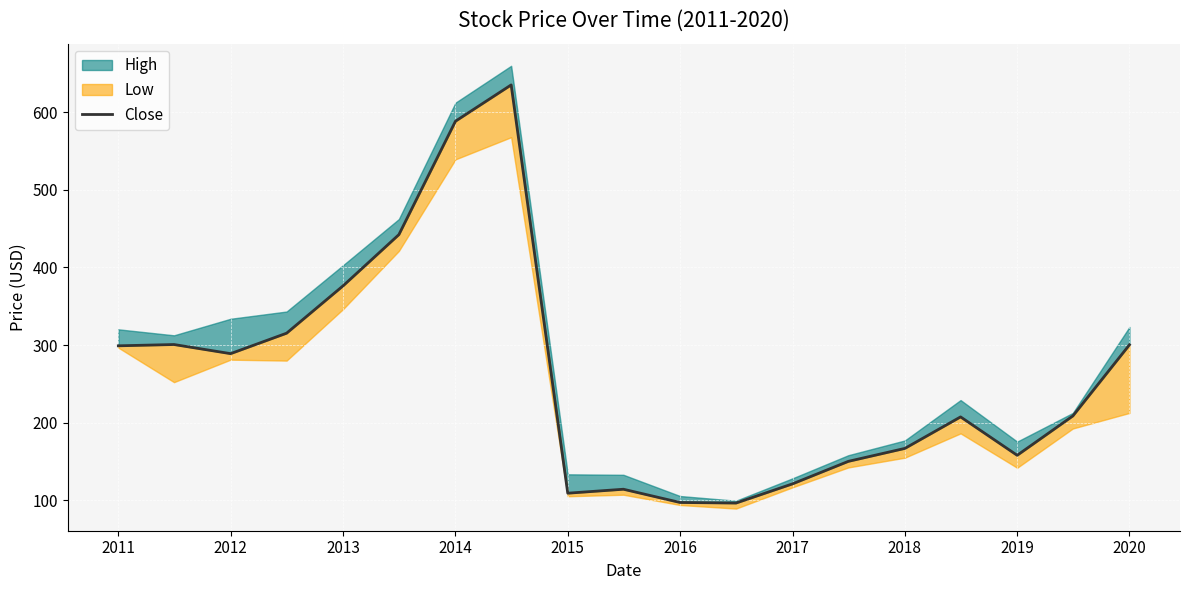

Reading left to right, list all the values displayed in this chart.

299.1	300.7	289.0	315.3	376.4	442.2	588.3	635.0	109.3	114.4	97.3	96.6	121.3	150.3	167.0	207.5	158.1	208.7	300.4